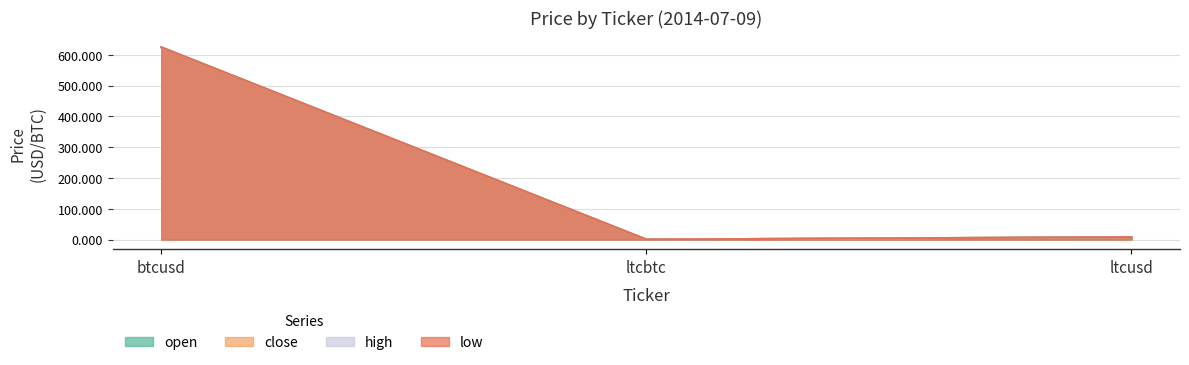

What value does the low series have at btcusd?

624.5